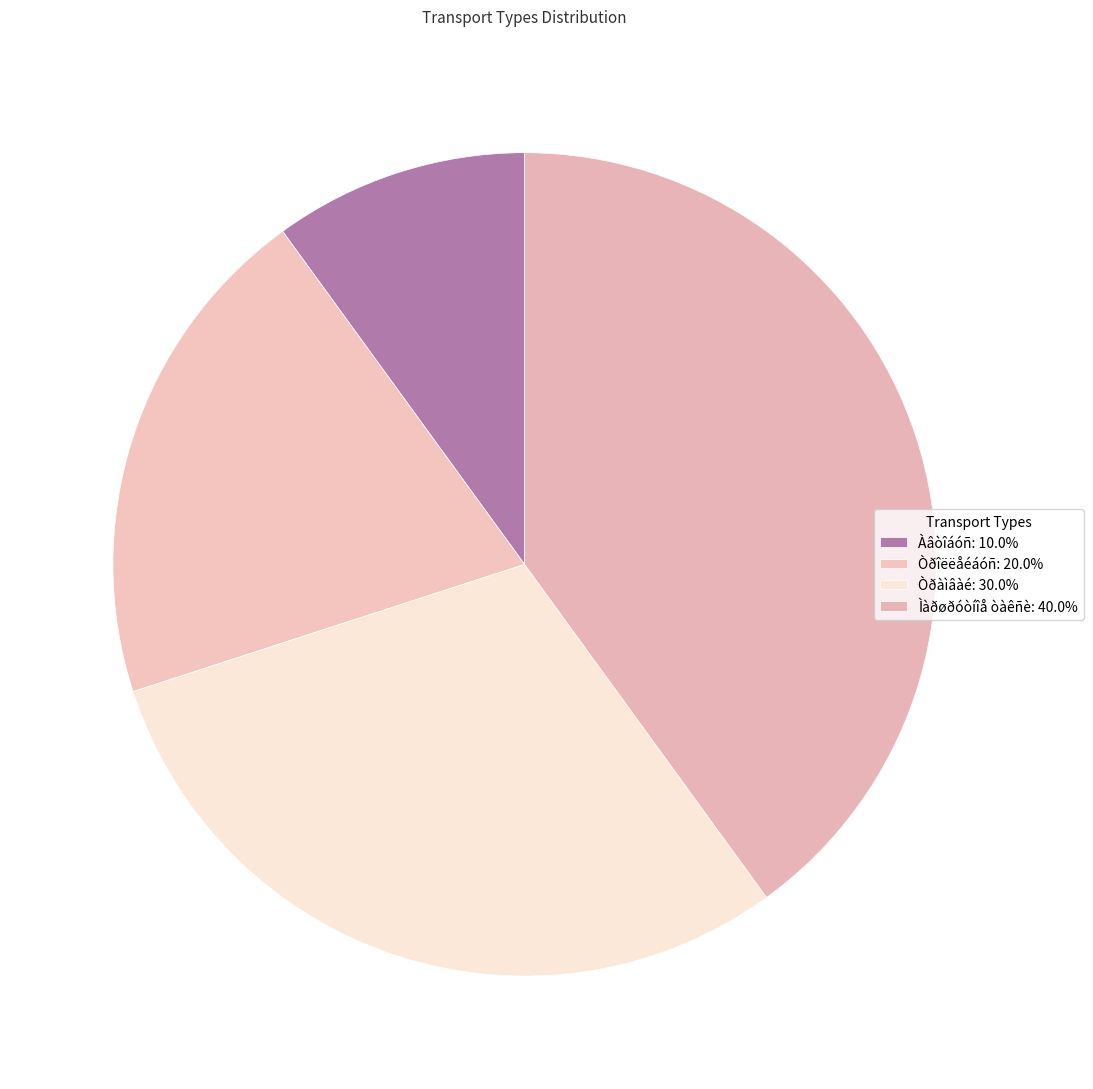

Count the number of slices in the pie.

4